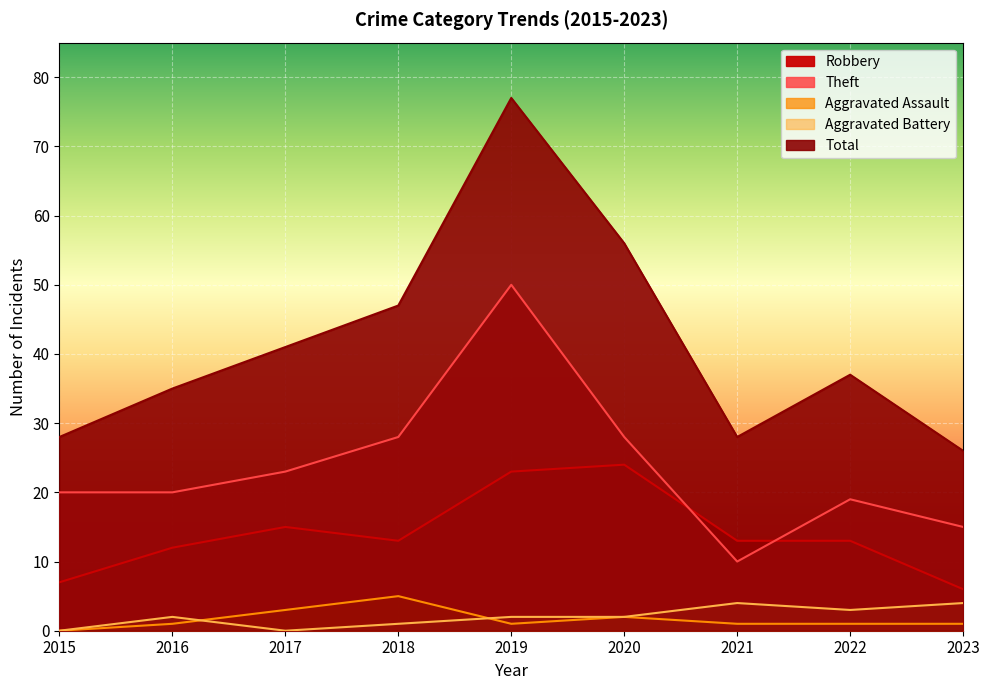

Reading left to right, transcribe all the data shown in this chart.

Robbery: 2015=7	2016=12	2017=15	2018=13	2019=23	2020=24	2021=13	2022=13	2023=6
Theft: 2015=20	2016=20	2017=23	2018=28	2019=50	2020=28	2021=10	2022=19	2023=15
Aggravated Assault: 2015=0	2016=1	2017=3	2018=5	2019=1	2020=2	2021=1	2022=1	2023=1
Aggravated Battery: 2015=0	2016=2	2017=0	2018=1	2019=2	2020=2	2021=4	2022=3	2023=4
Total: 2015=28	2016=35	2017=41	2018=47	2019=77	2020=56	2021=28	2022=37	2023=26